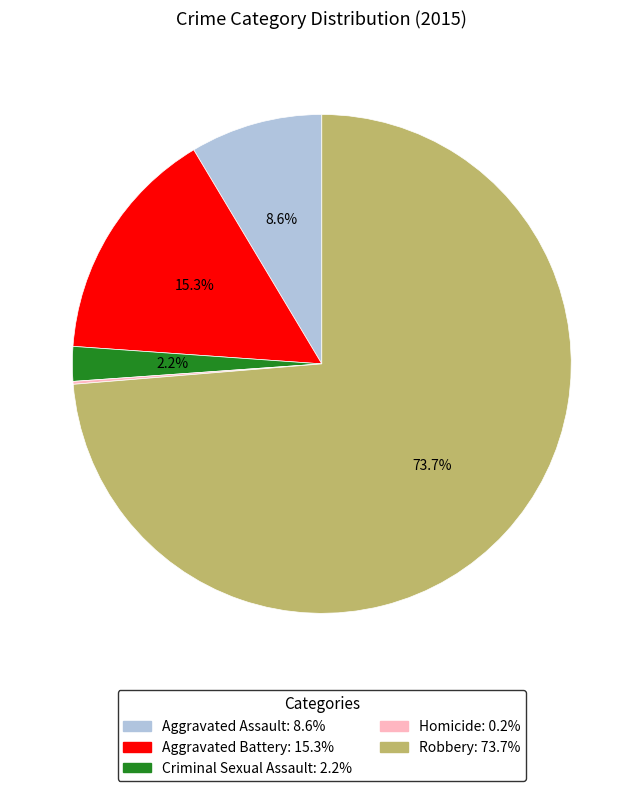

What is the largest slice in the pie chart?

Robbery